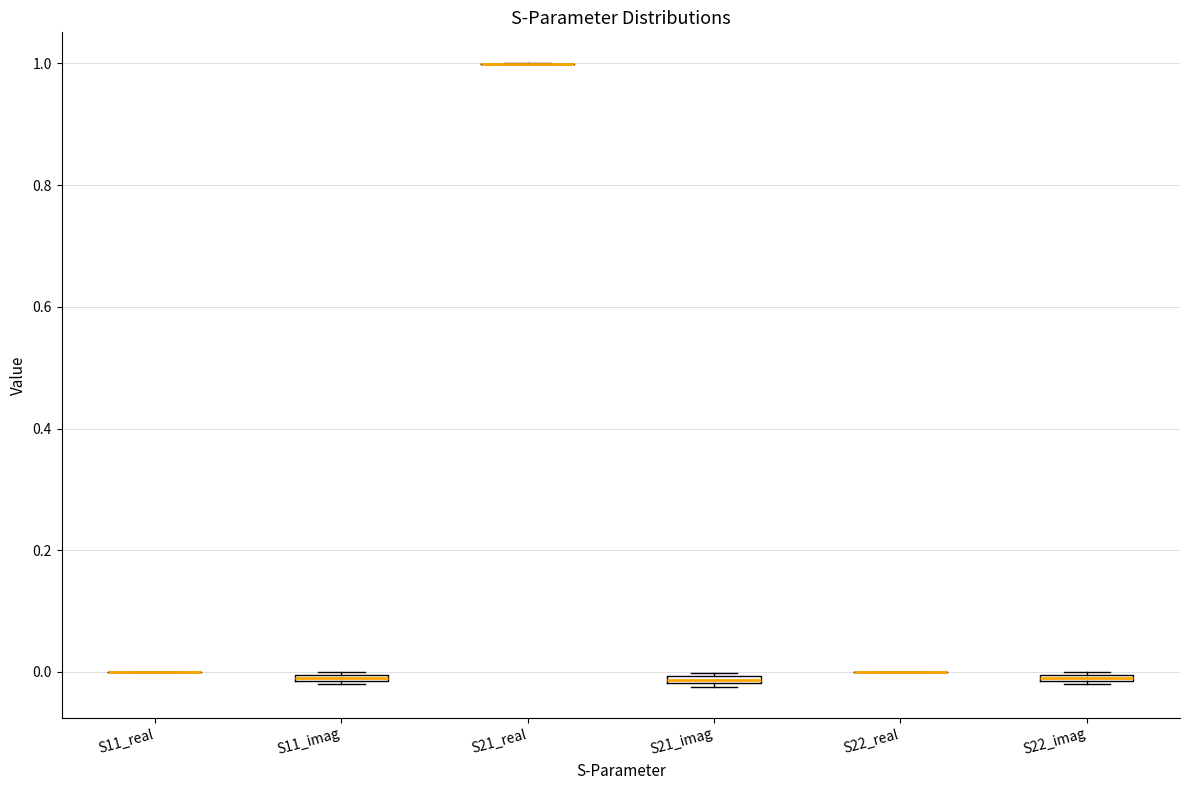

Where is the upper edge of the box for S21_imag on the y-axis? The values are not printed on the chart, so give them approximately, as read against the axis.

0.00